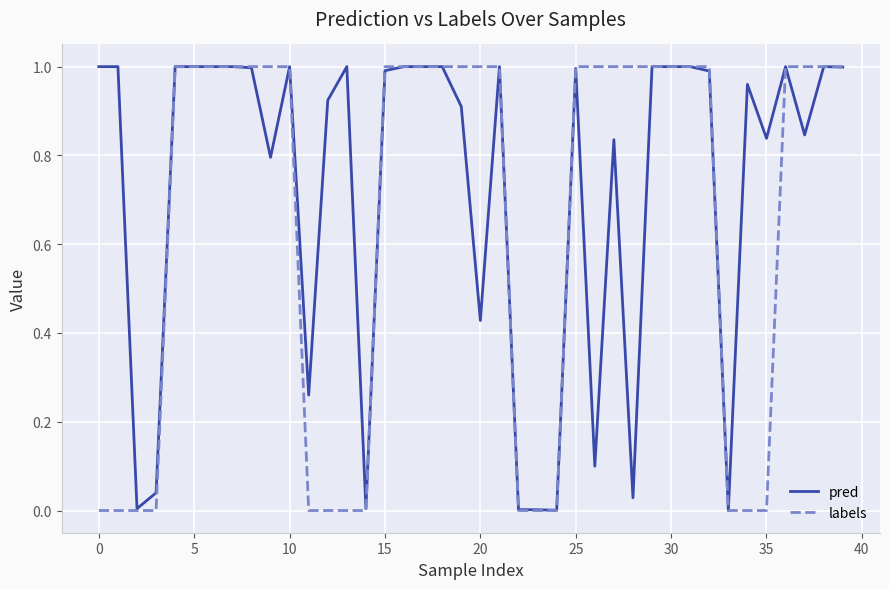

Which series has the largest total across all categories?

pred